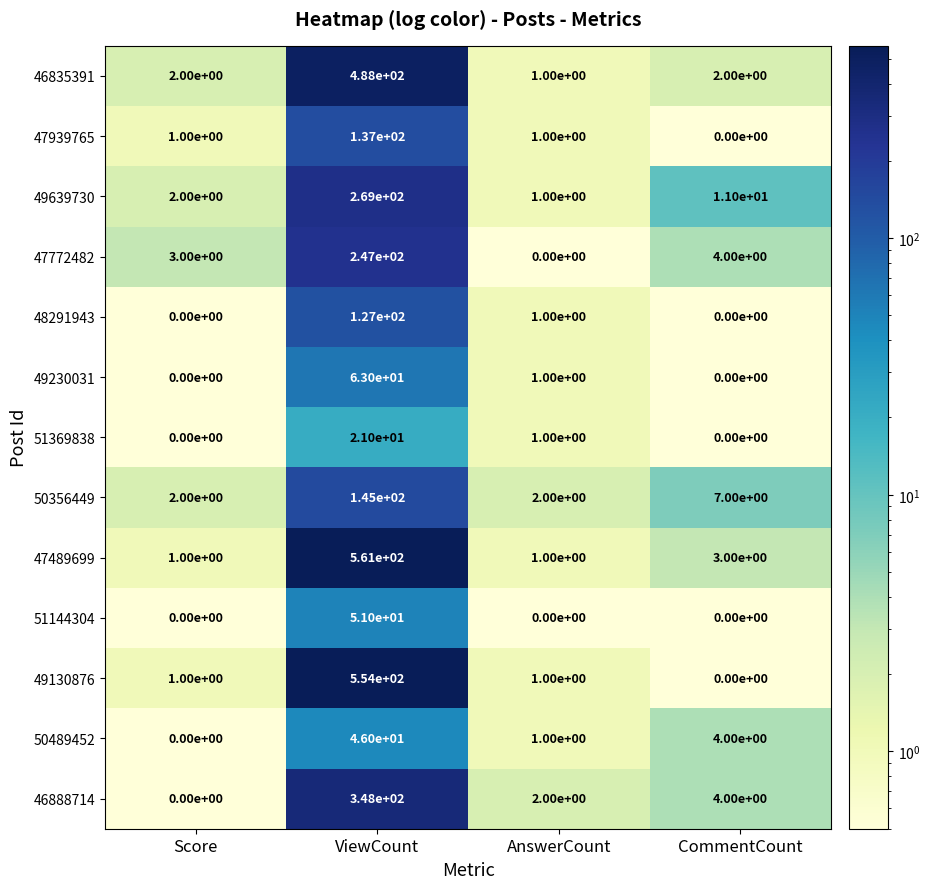

How many series are shown in this chart?

13